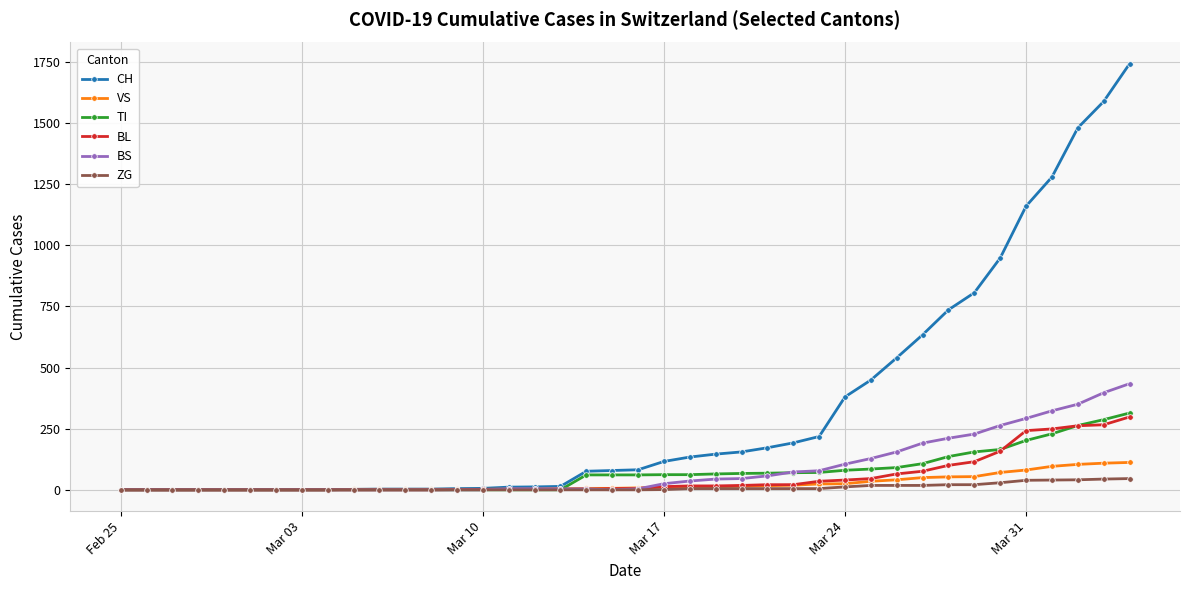

Which series has the widest spread of values?

CH